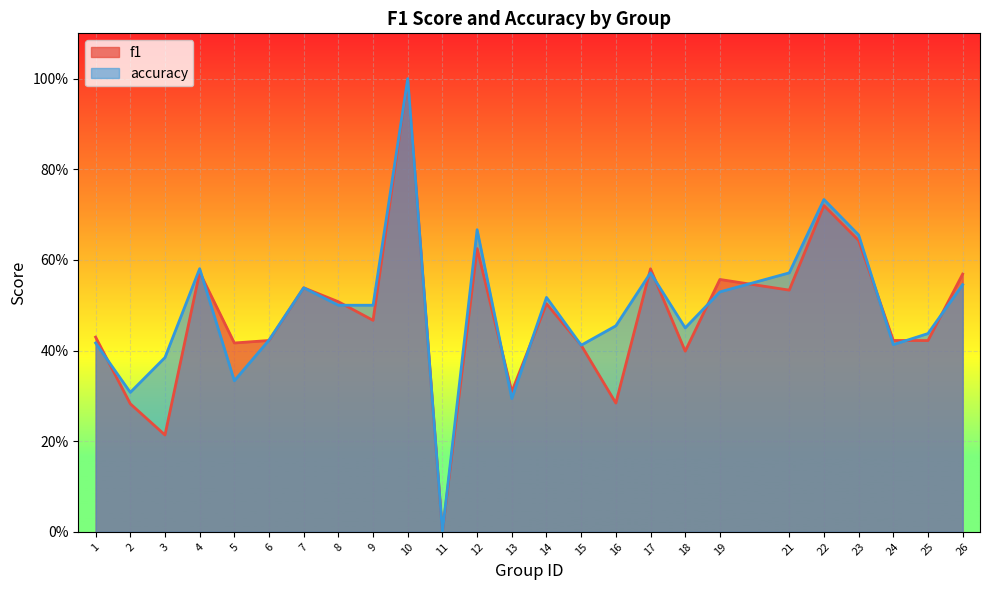

What value does the accuracy series have at 4?

0.6